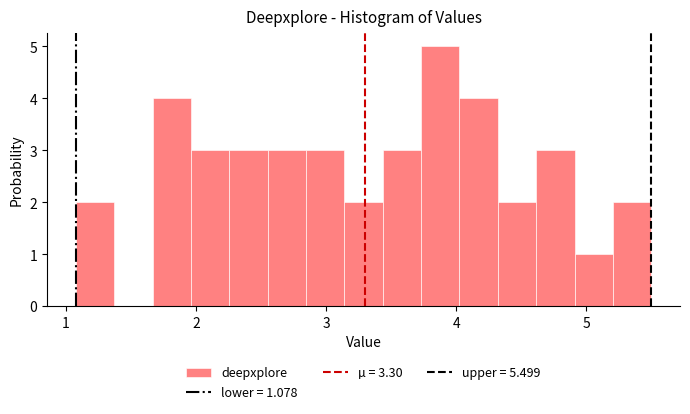

Around what value on the x-axis is the tallest bar? Give the approximate position of its centre, as read against the axis.

3.9